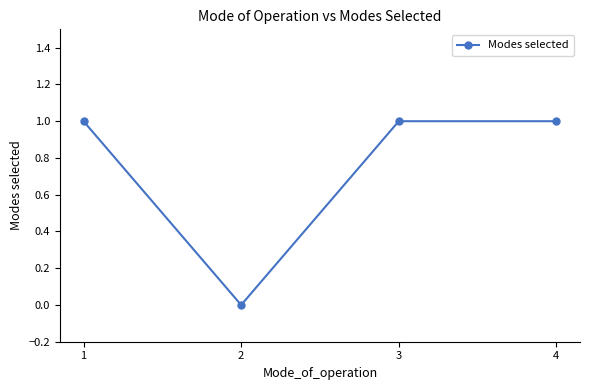

Where is the first local minimum?

2